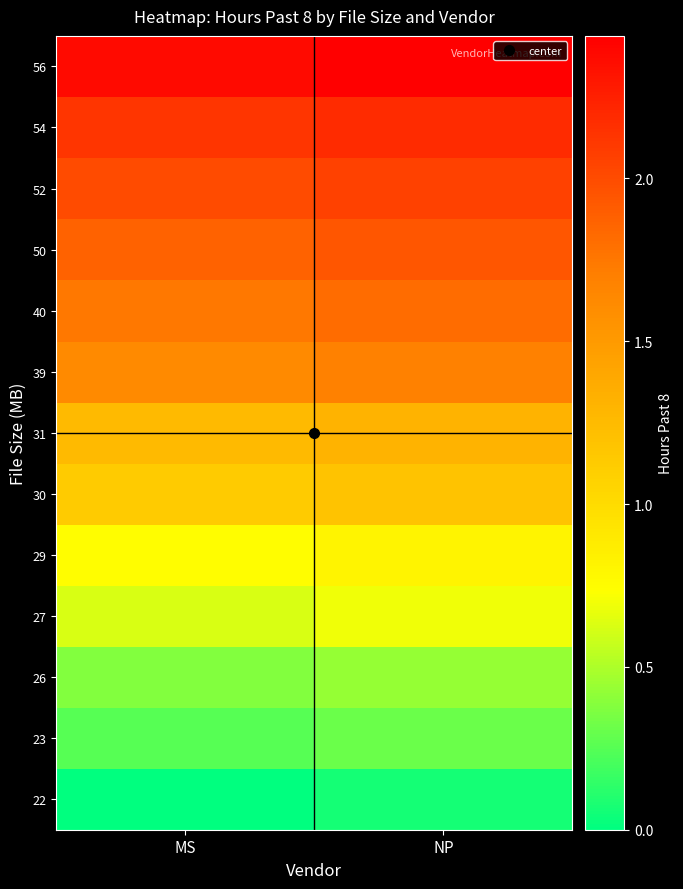

Reading left to right, extract all data points from this chart.

22: MS=0.0	NP=0.1
23: MS=0.2	NP=0.3
26: MS=0.4	NP=0.4
27: MS=0.6	NP=0.7
29: MS=0.8	NP=0.8
30: MS=1.1	NP=1.2
31: MS=1.2	NP=1.3
39: MS=1.6	NP=1.7
40: MS=1.8	NP=1.8
50: MS=1.9	NP=1.9
52: MS=2.0	NP=2.1
54: MS=2.1	NP=2.2
56: MS=2.4	NP=2.4